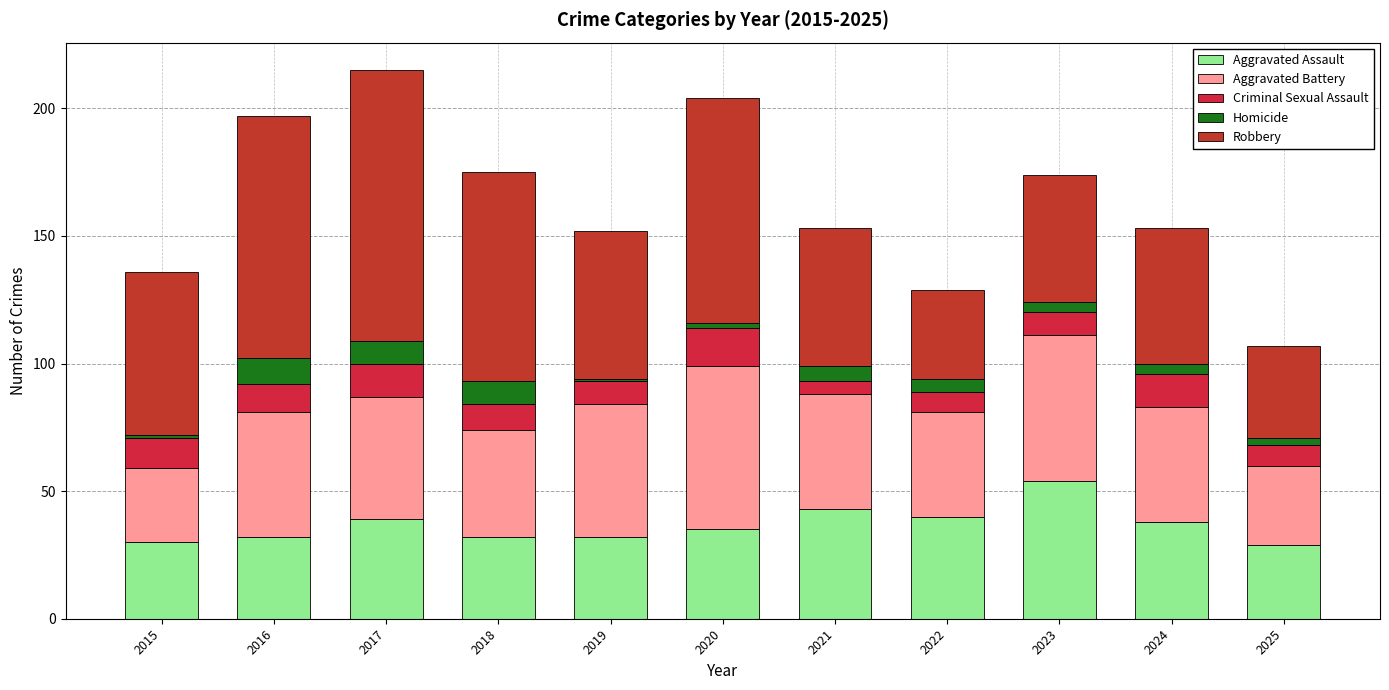

At which label is Homicide closest to 5?

2022